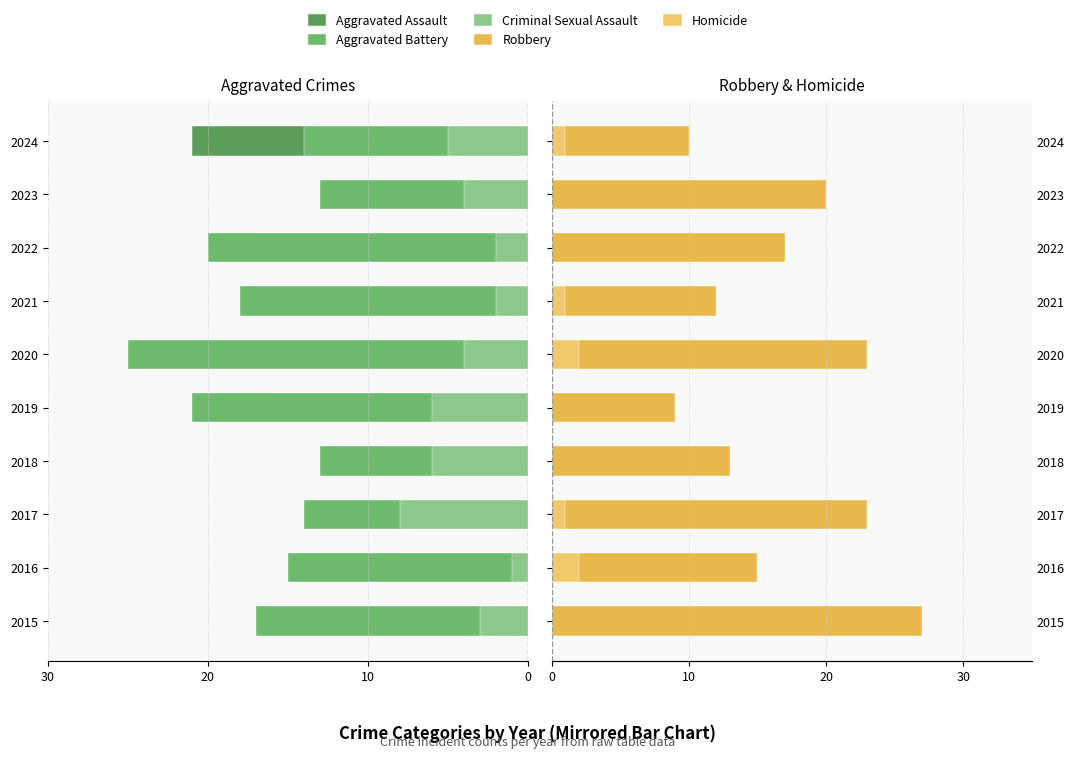

Does the chart contain stacked bars?

No